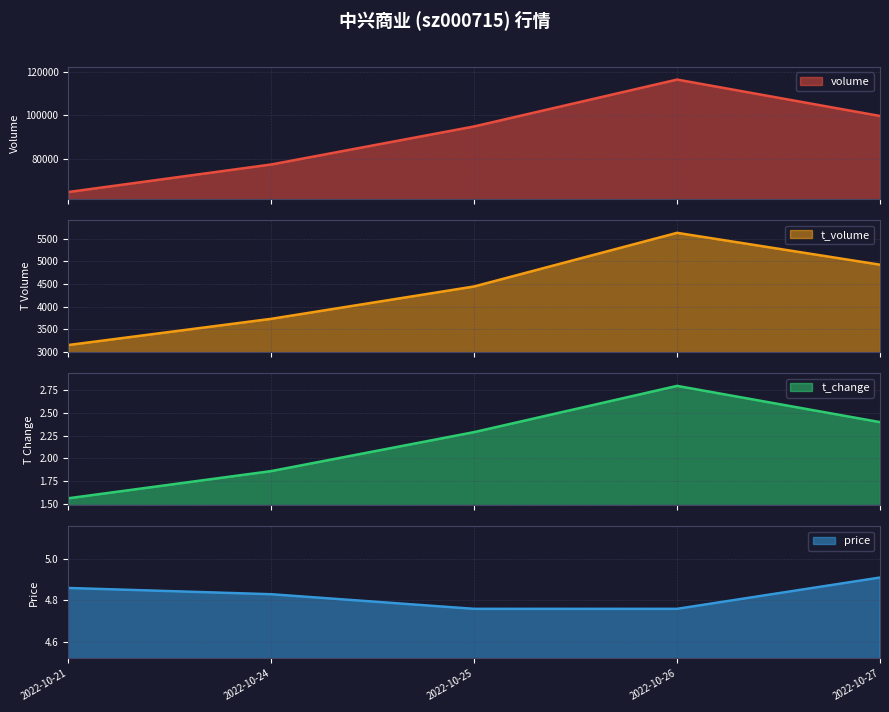

True or false: t_change and volume intersect in this chart.

False